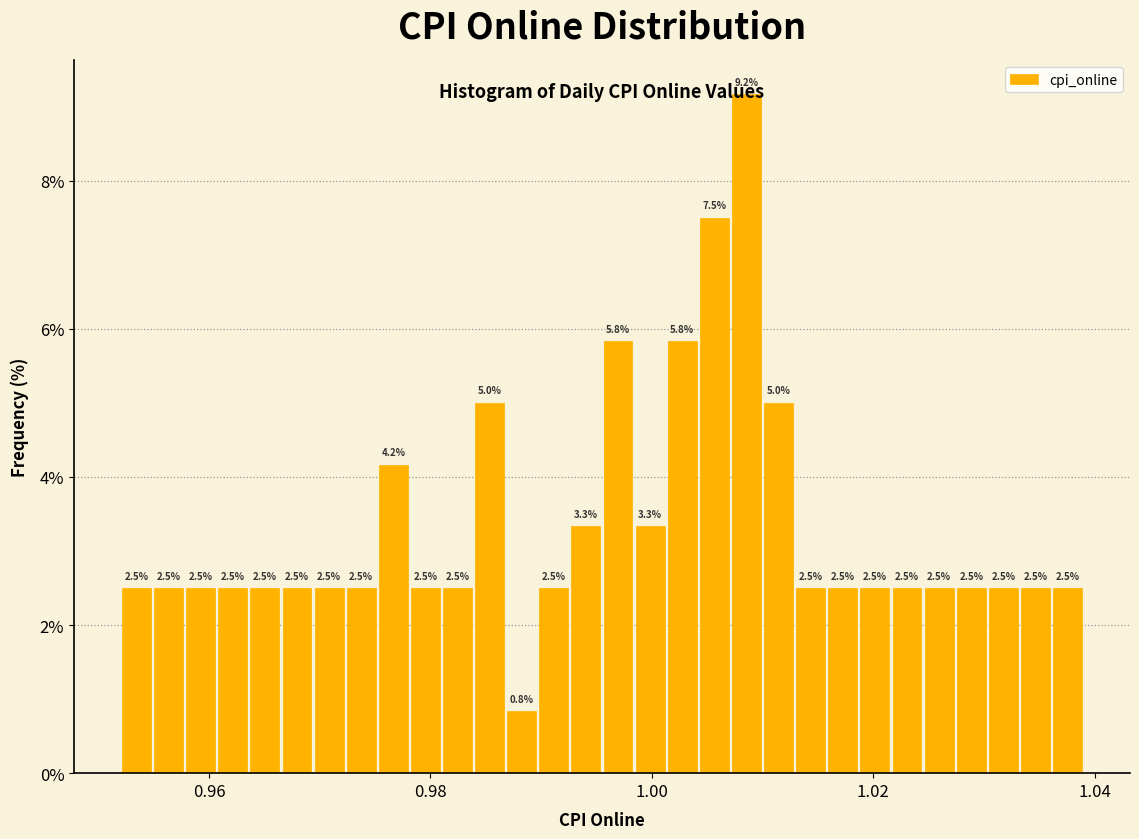

Around what value on the x-axis is the tallest bar? Give the approximate position of its centre, as read against the axis.

1.008